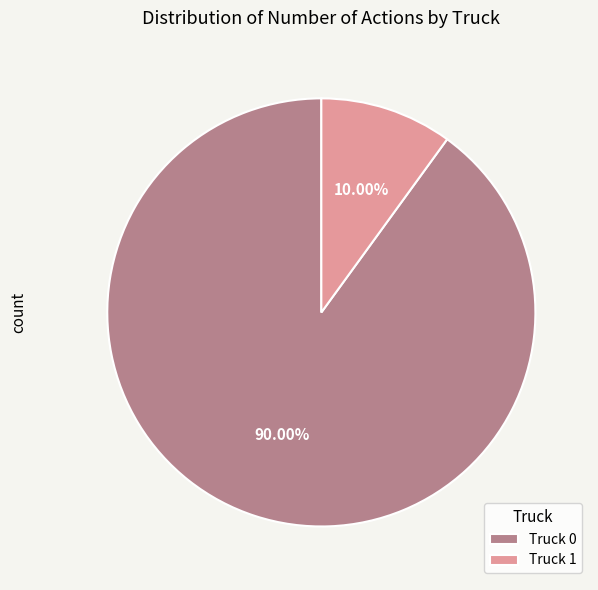

Which slice is the largest?

Truck 0